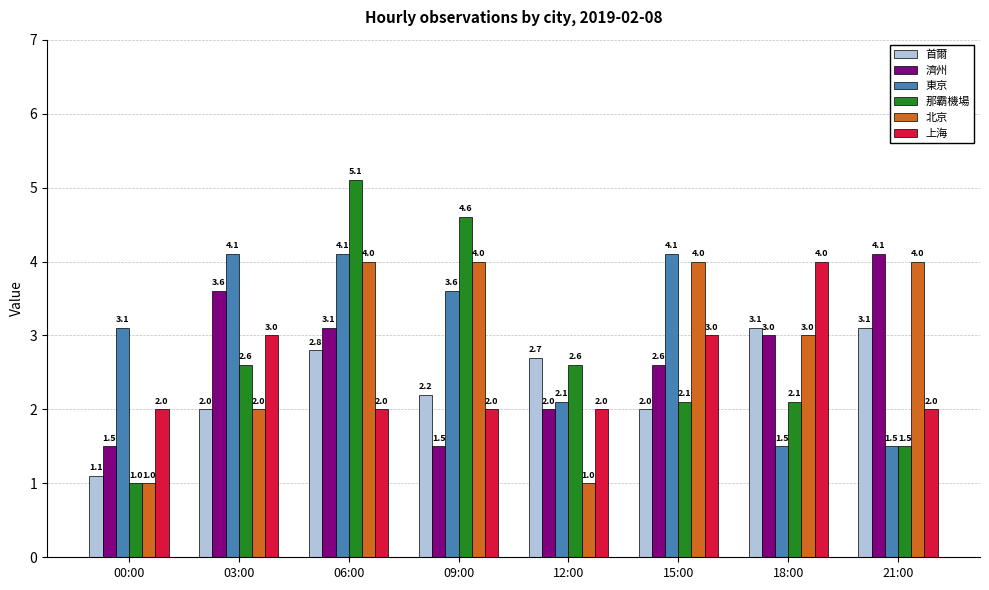

What is the minimum value for 上海?

2.0